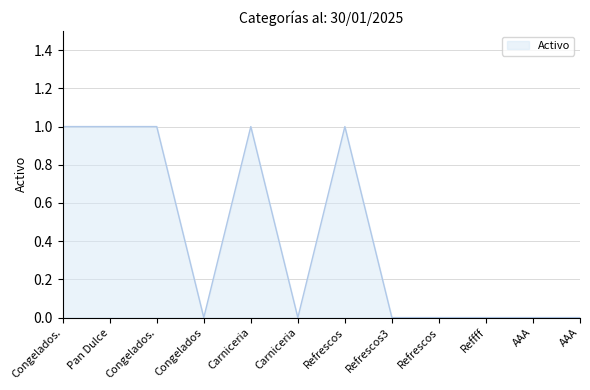

Count the values in the range 0 to 1.

12